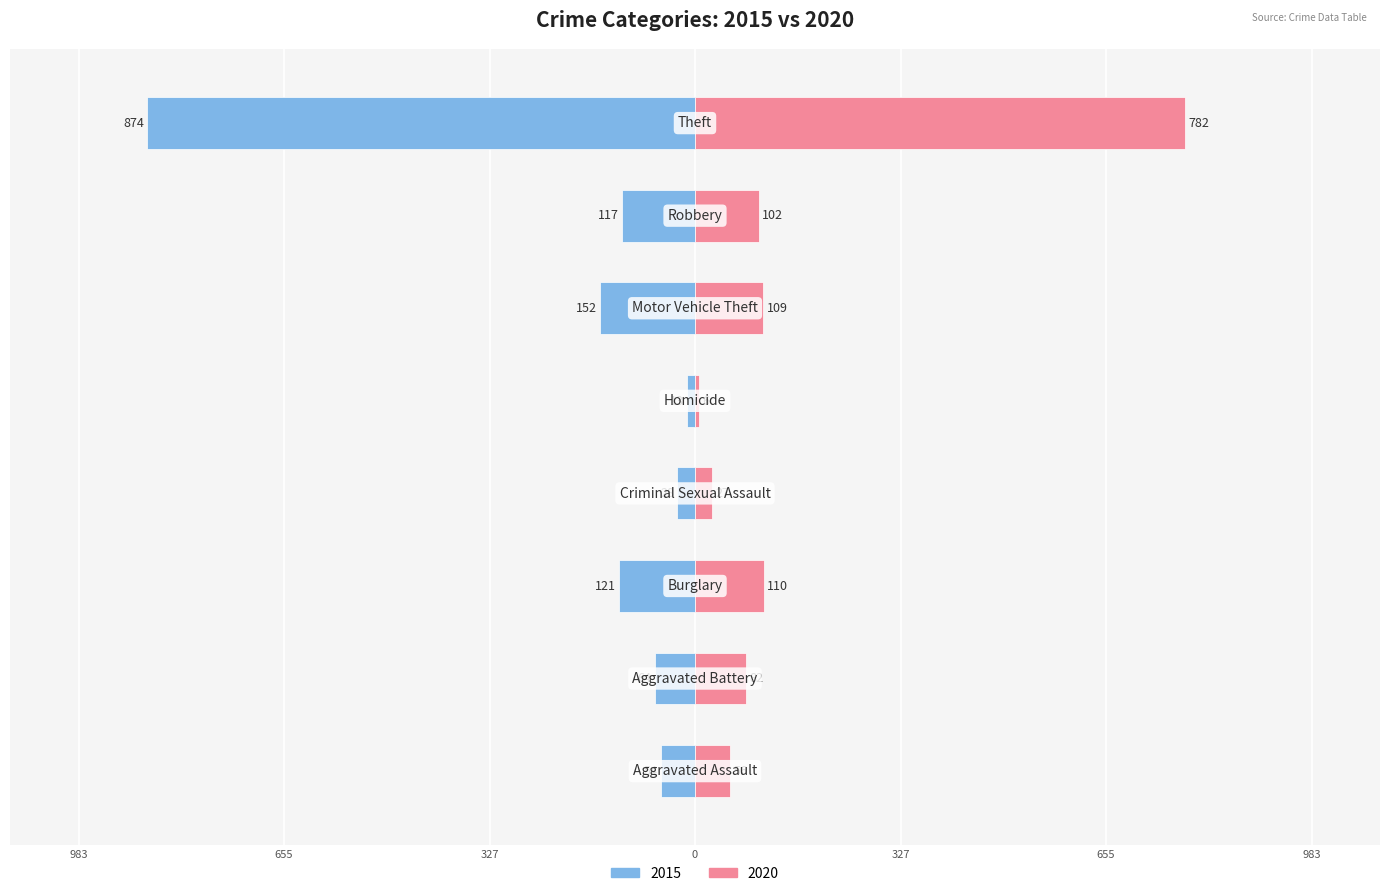

What are all the series names shown in the legend?

2015, 2020